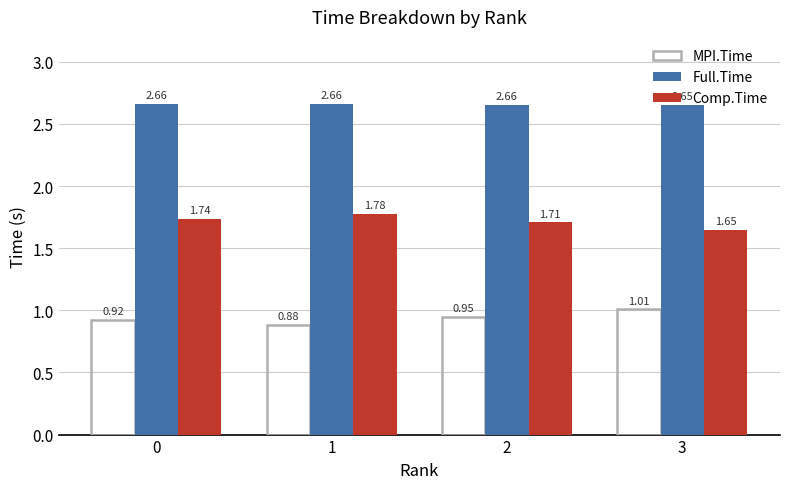

How many bars are there in total?

12